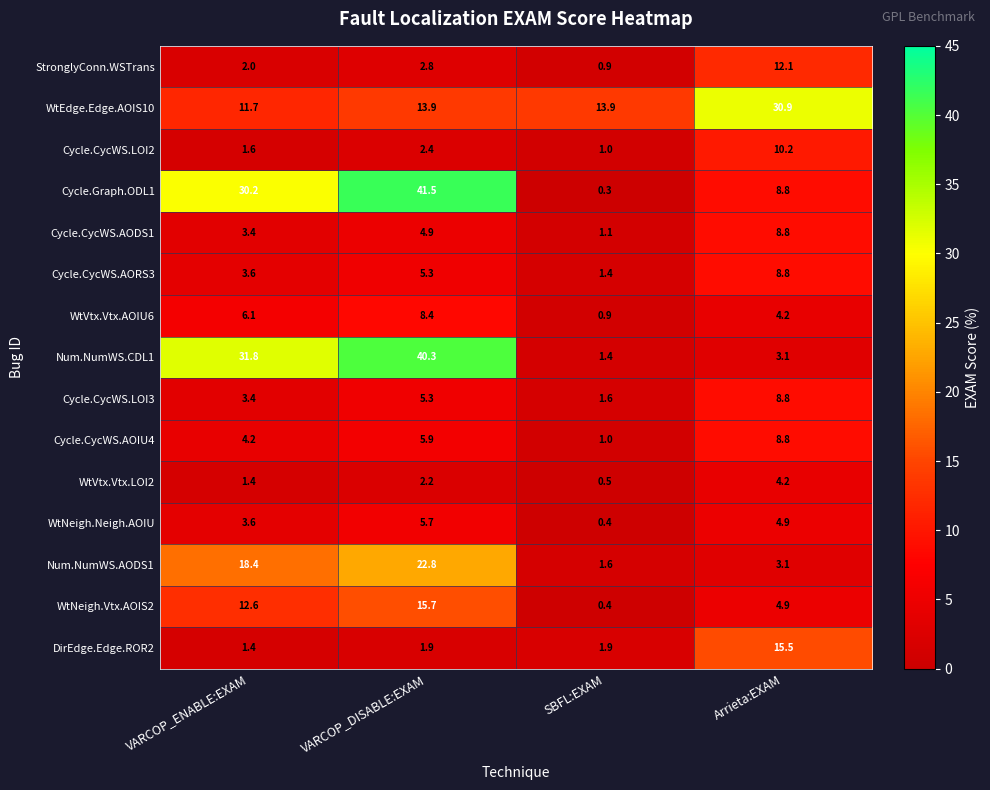

True or false: Cycle.CycWS.AOIU4 has a value of 8.8 at Arrieta:EXAM.

True